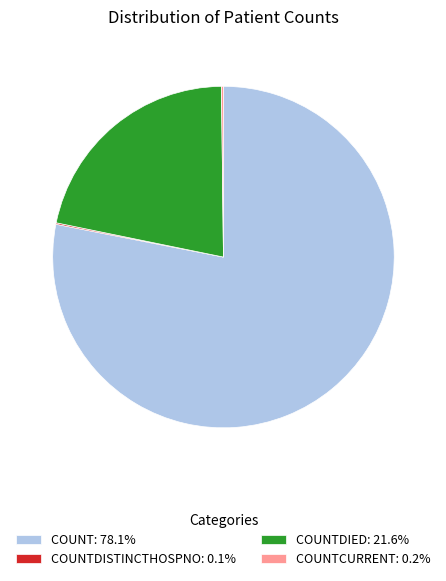

Is the sum of COUNTDIED: 21.6% and COUNT: 78.1% greater than half?

Yes